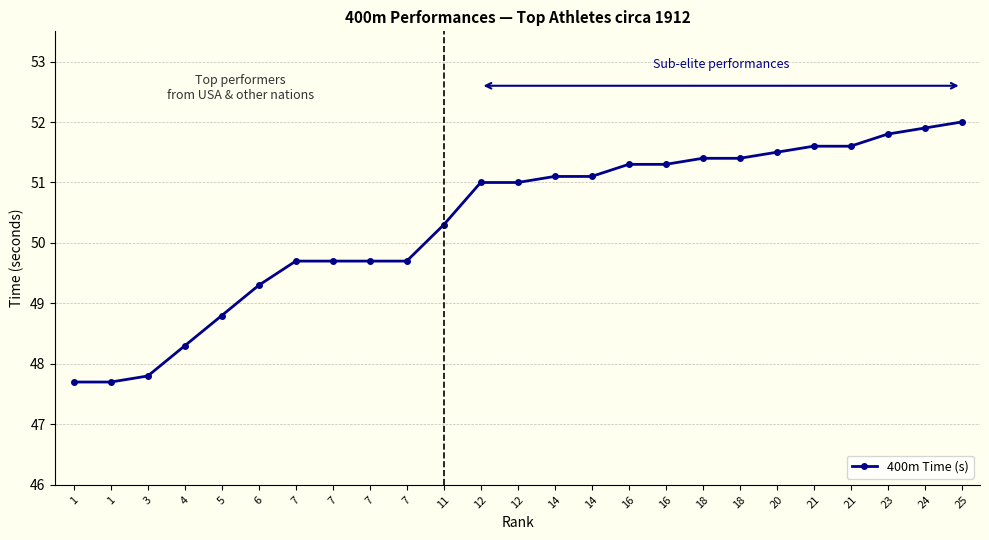

Count the number of categories in the chart.

25